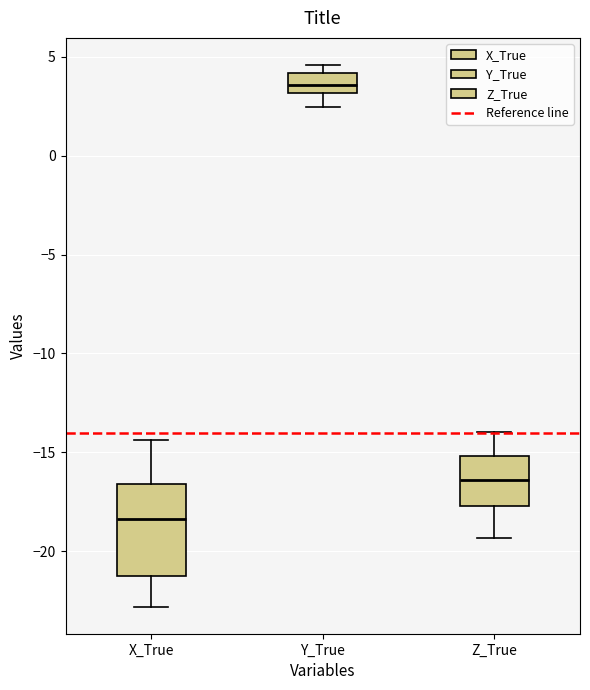

Which box is the tallest, from its lower edge to its upper edge?

X_True